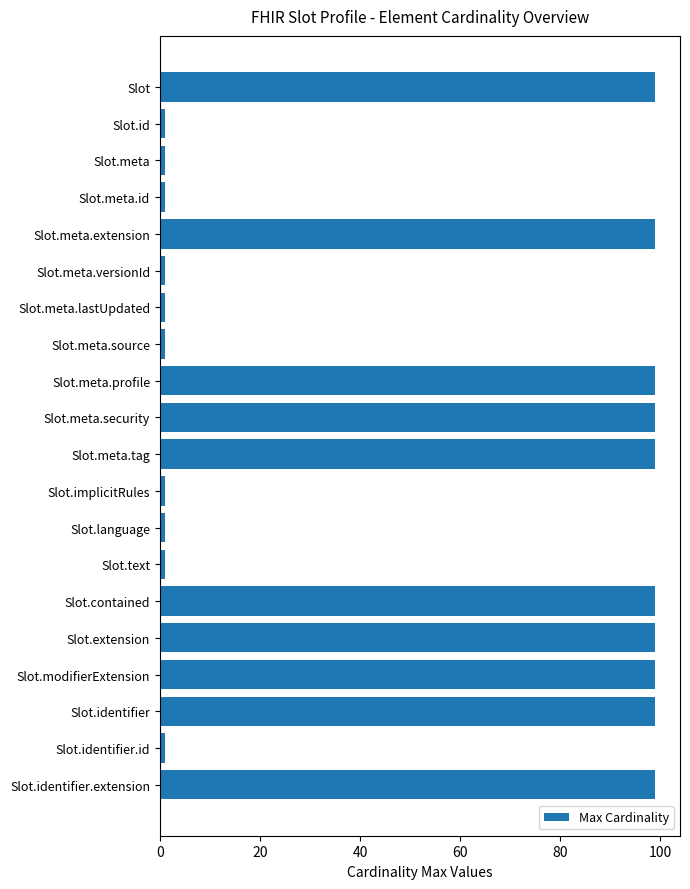

Reading bottom to top, list all the values displayed in this chart.

Slot.identifier.extension=99	Slot.identifier.id=1	Slot.identifier=99	Slot.modifierExtension=99	Slot.extension=99	Slot.contained=99	Slot.text=1	Slot.language=1	Slot.implicitRules=1	Slot.meta.tag=99	Slot.meta.security=99	Slot.meta.profile=99	Slot.meta.source=1	Slot.meta.lastUpdated=1	Slot.meta.versionId=1	Slot.meta.extension=99	Slot.meta.id=1	Slot.meta=1	Slot.id=1	Slot=99